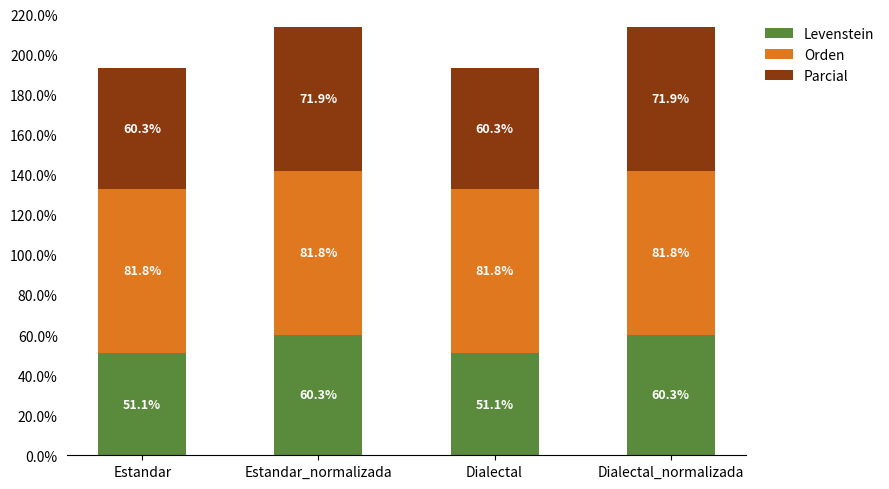

What is the sum of the Levenstein values at Estandar and Estandar_normalizada?

111.4